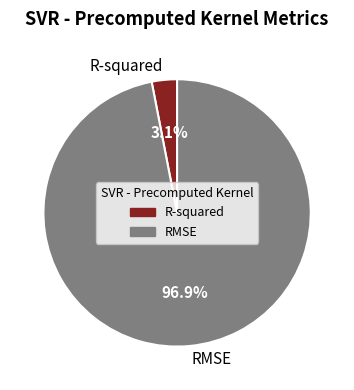

To the nearest percent, what portion does RMSE represent?

97%